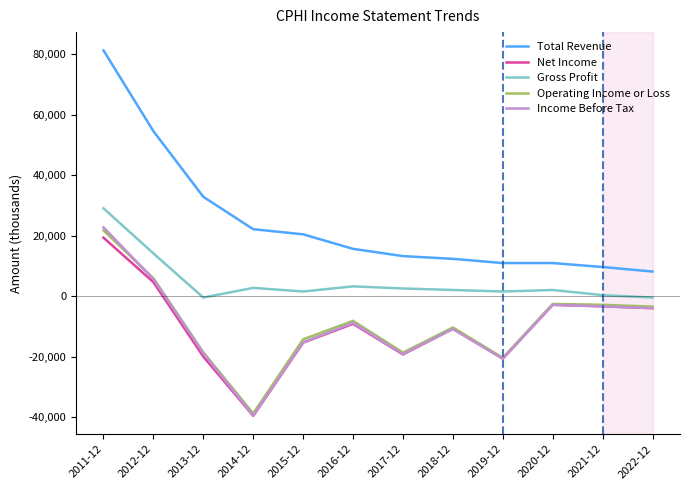

True or false: Operating Income or Loss and Gross Profit intersect in this chart.

False